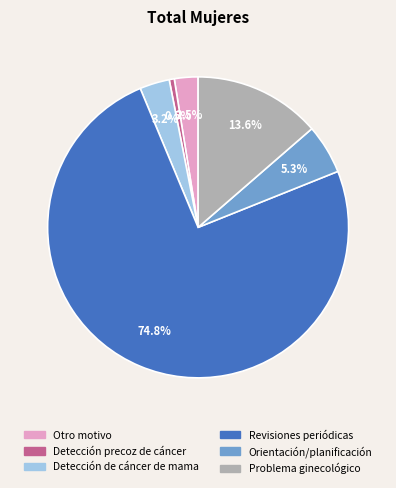

To the nearest percent, what percentage of the pie is Detección de cáncer de mama?

3%